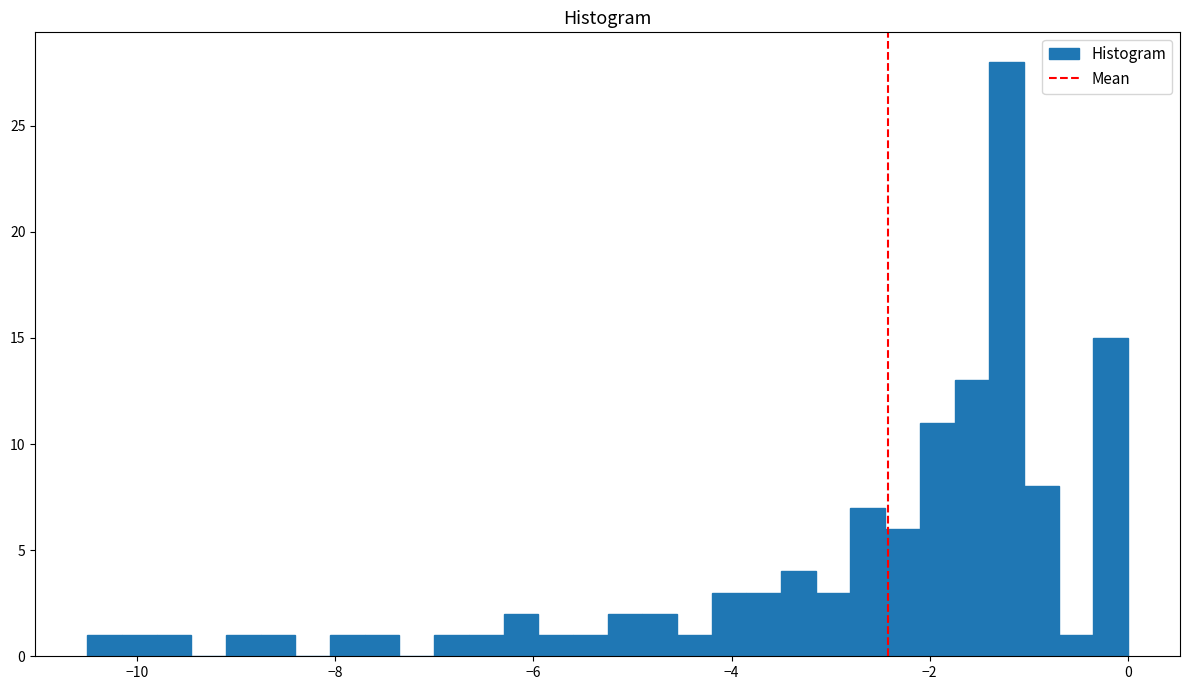

Around what value on the x-axis is the tallest bar? Give the approximate position of its centre, as read against the axis.

-1.2